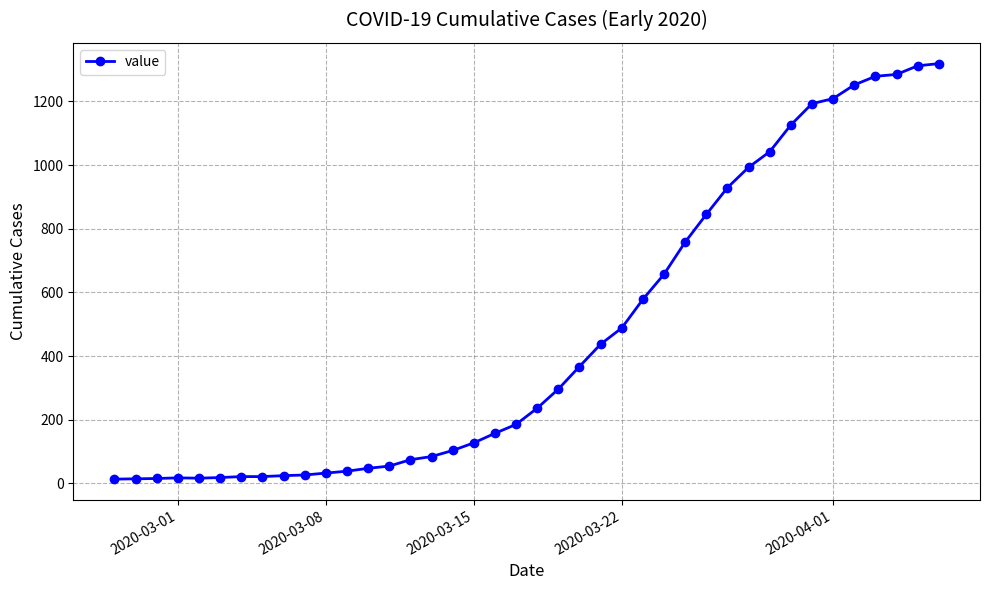

What is the sum of all values?

18687